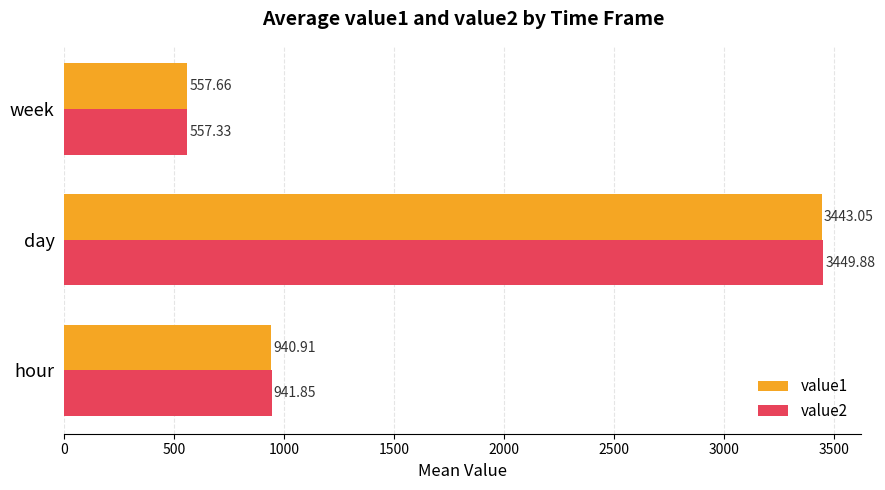

What is the sum of all value2 values?

4949.1